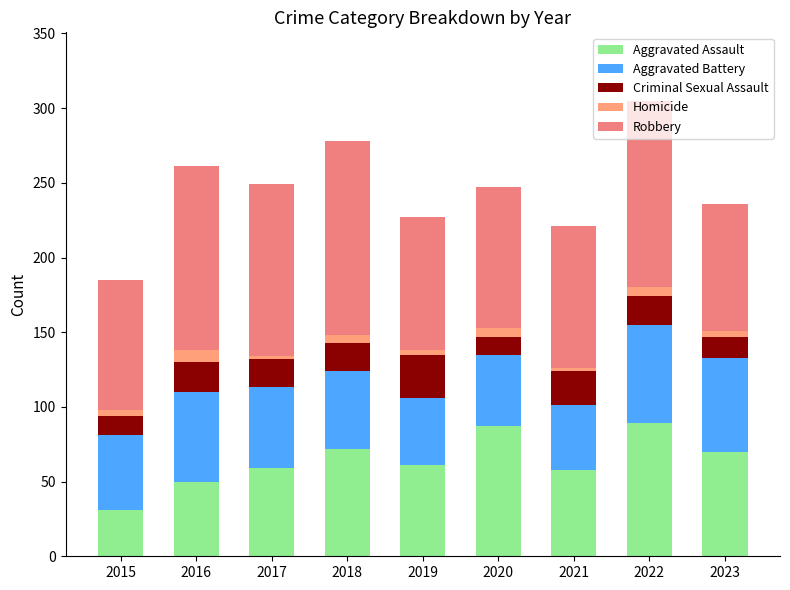

How many bars are there in total?

9